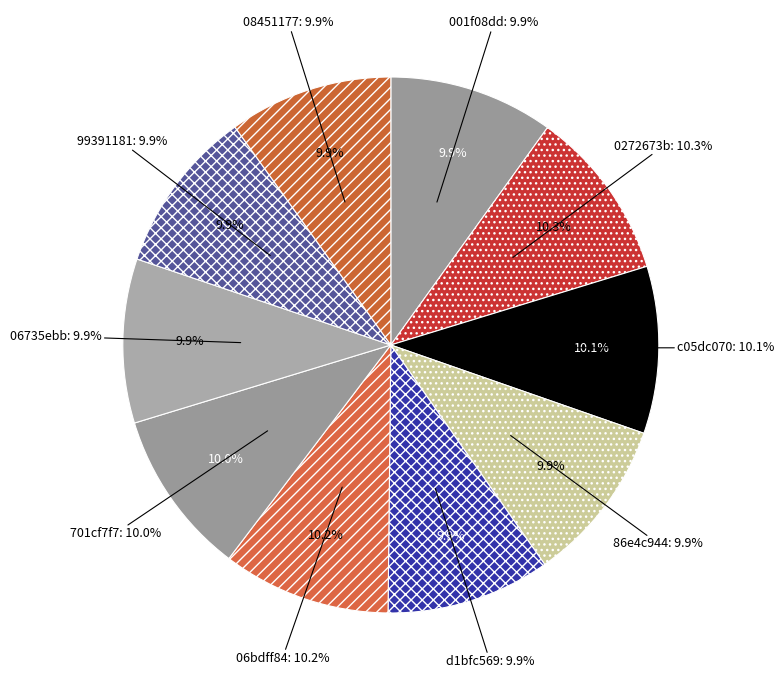

The c05dc070 slice represents 19% of the pie. True or false?

False